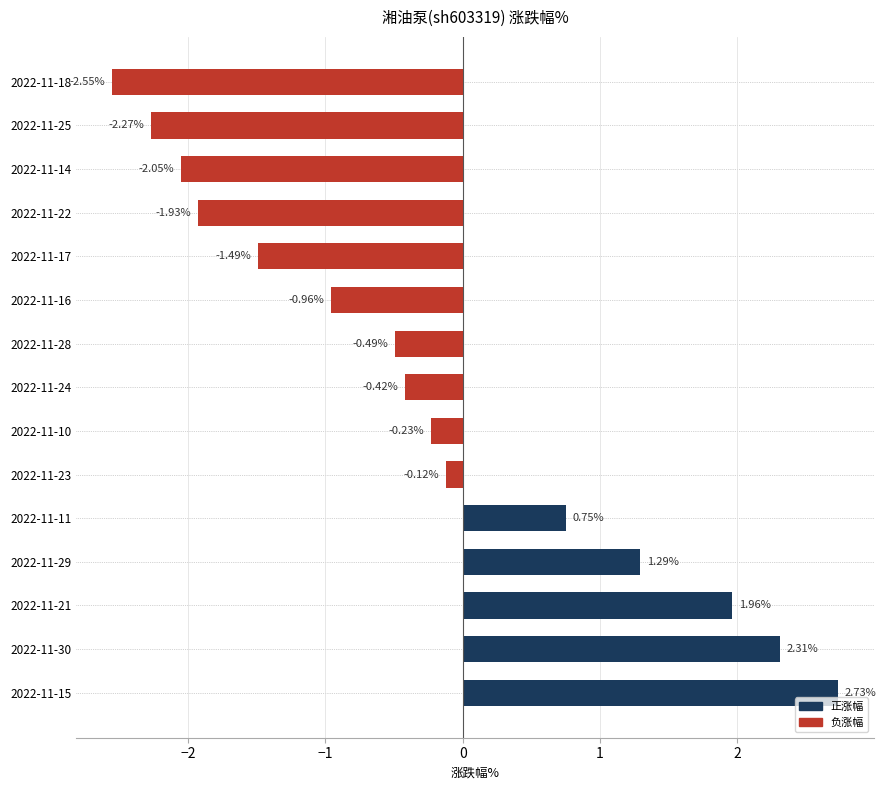

What is the difference between the values at 2022-11-22 and 2022-11-17?

0.4